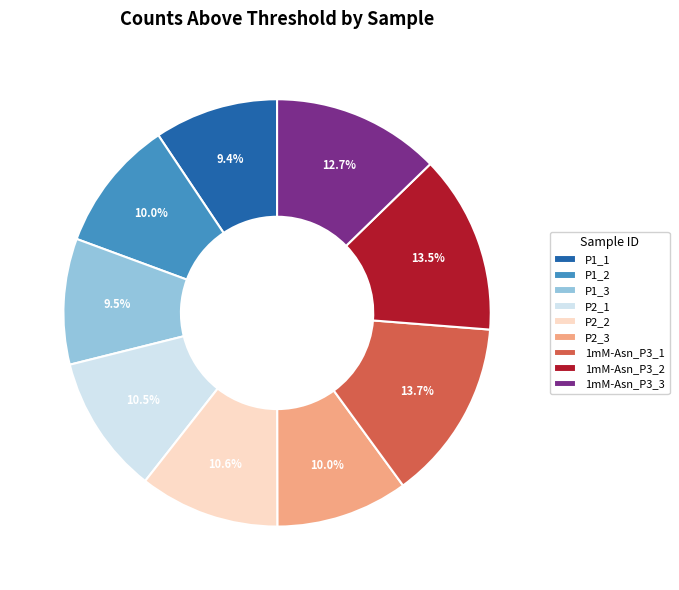

How many slices are in this pie chart?

9